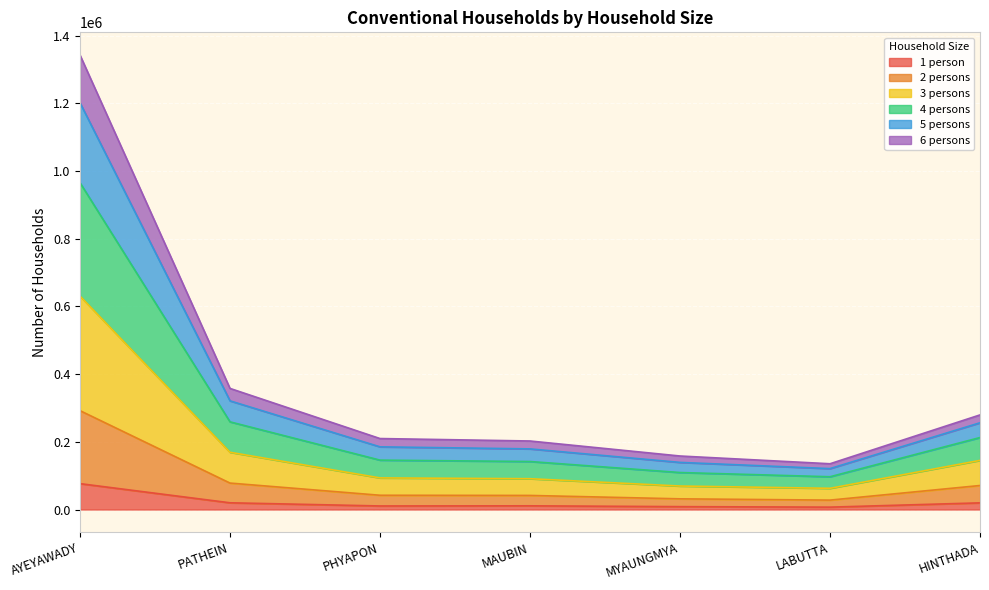

How many distinct data groups are displayed?

6